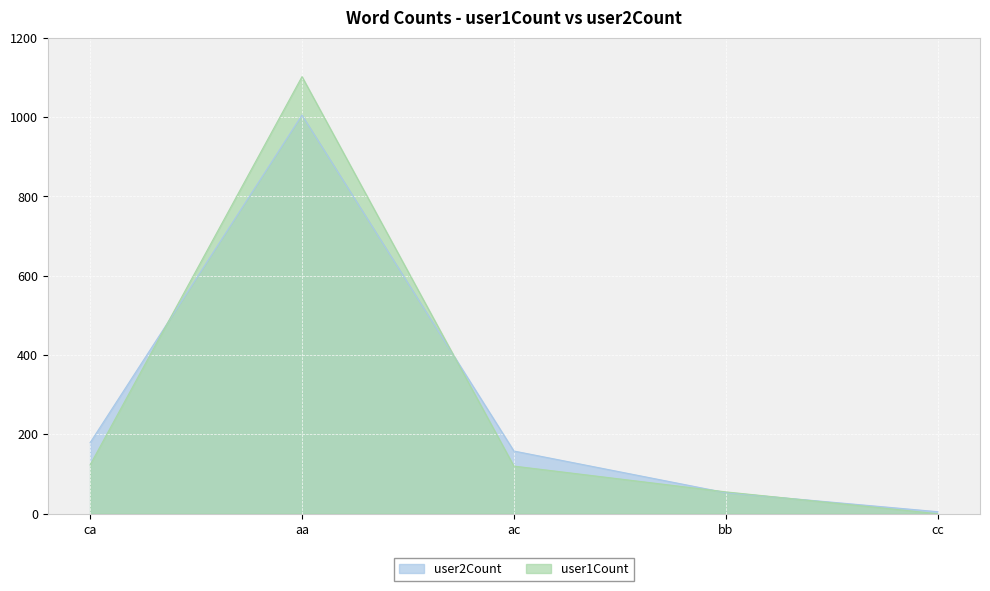

The user1Count series shows 120 at ac. True or false?

True